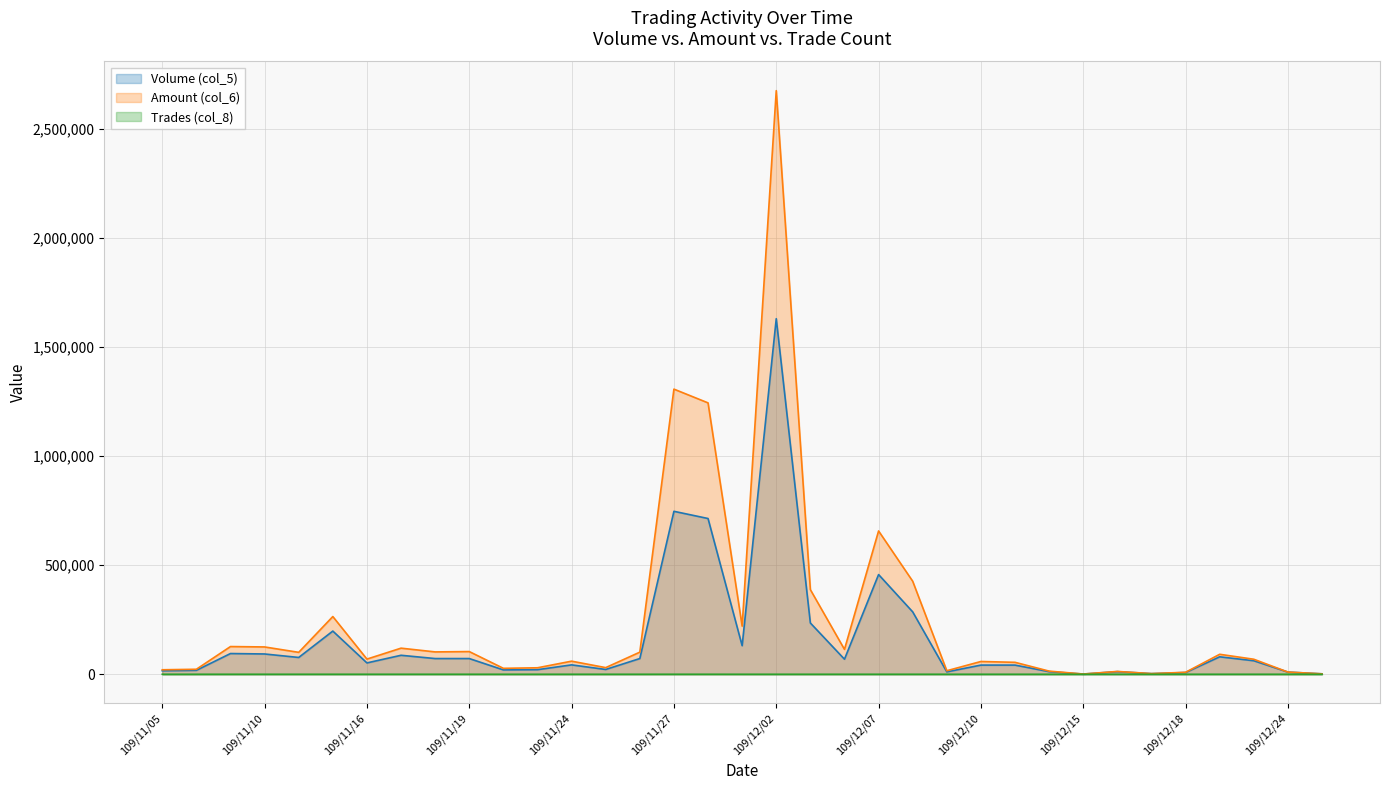

What is the spread (max minus min) of values at 109/12/01?

220506